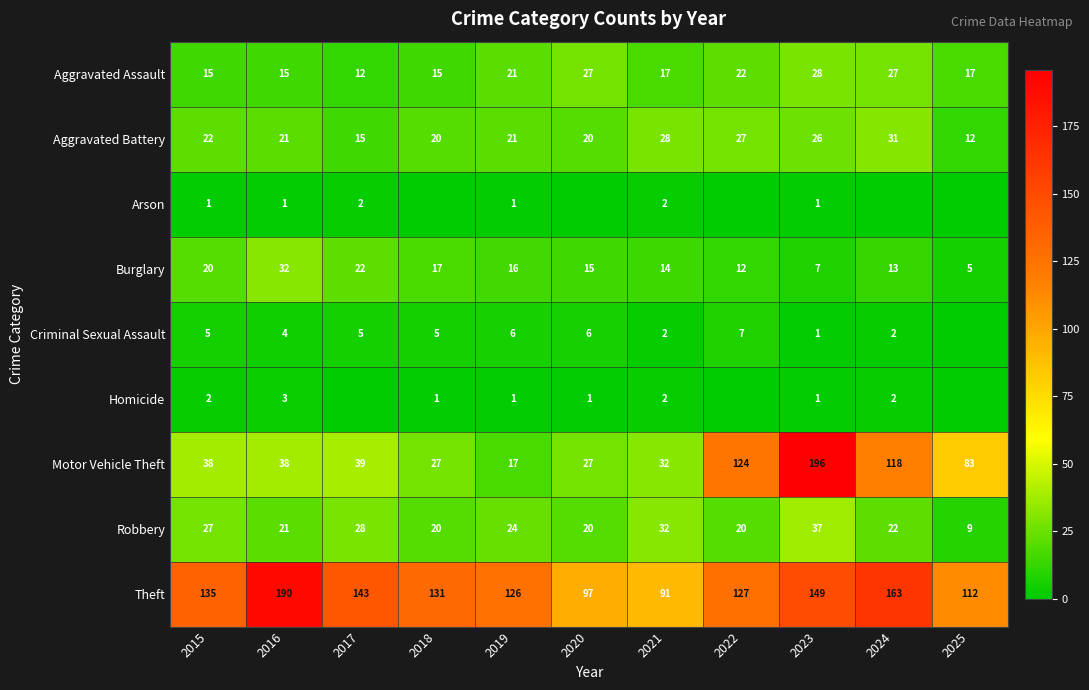

What is the sum of the Theft values at 2025 and 2021?

203